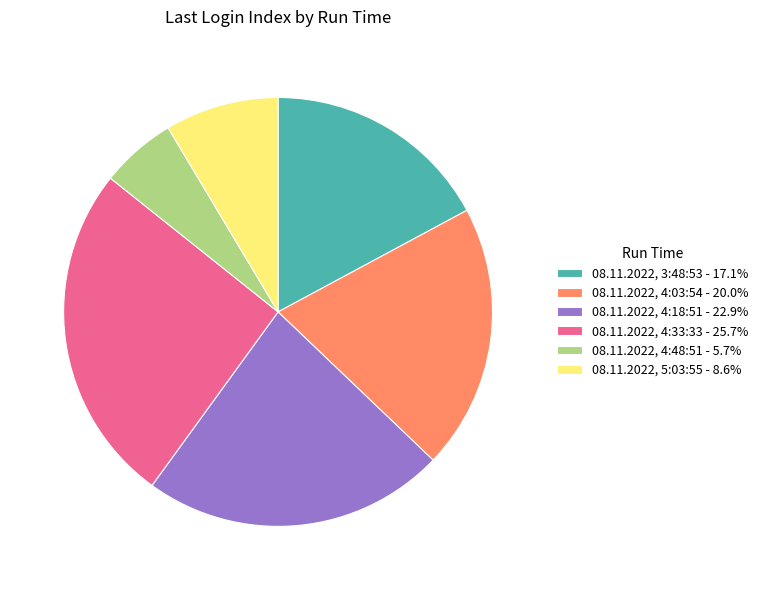

What is the largest slice in the pie chart?

08.11.2022, 4:33:33